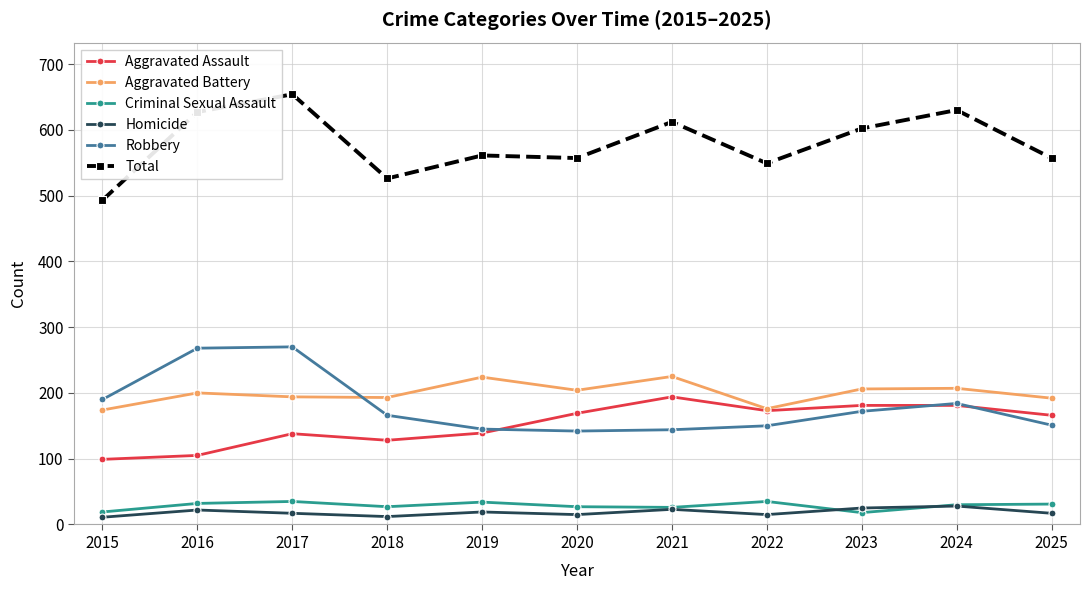

True or false: Criminal Sexual Assault and Aggravated Battery intersect in this chart.

False